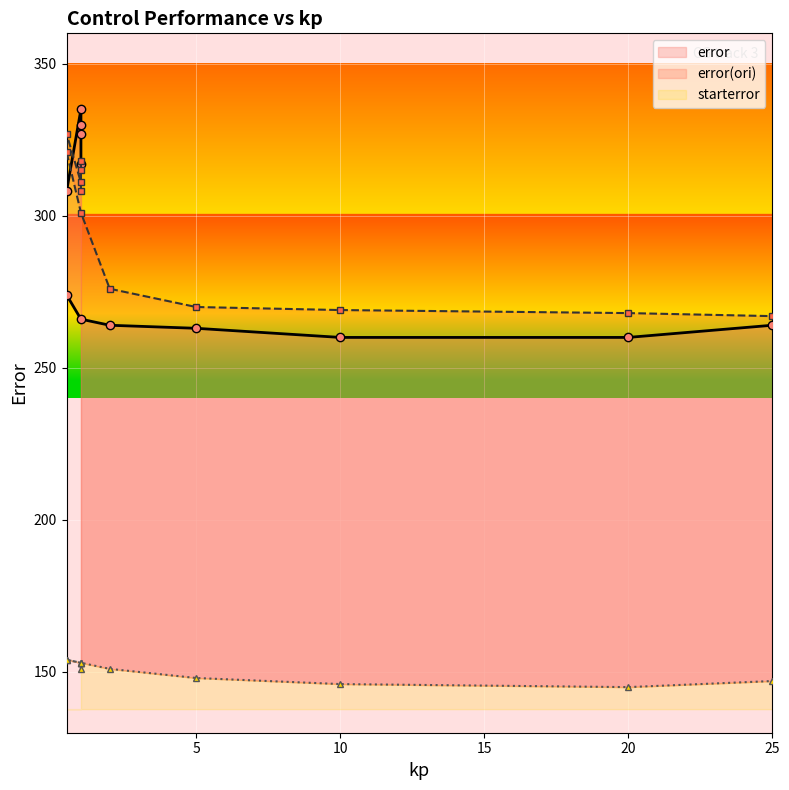

Reading right to left, extract all data points from this chart.

error: 264	260	260	263	264	266	274	308	335	327	330	317
starterror: 147	145	146	148	151	153	154	154	153	153	151	153
error_ori: 267	268	269	270	276	301	321	327	311	315	318	308